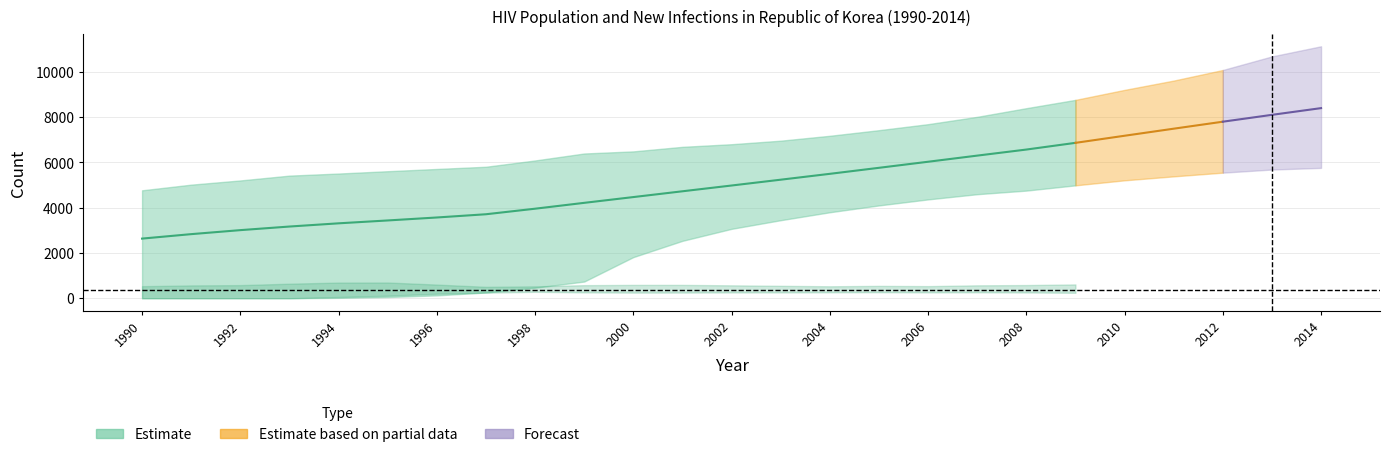

What is the sum of all New Infections Total values?

9243